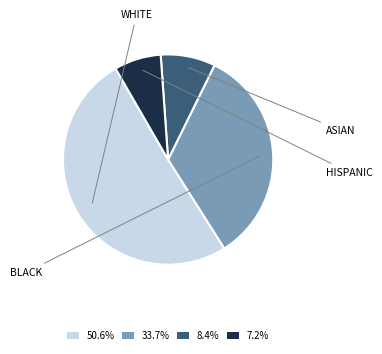

What is the ratio of the value at 50.6% to the value at 8.4%?

6.0